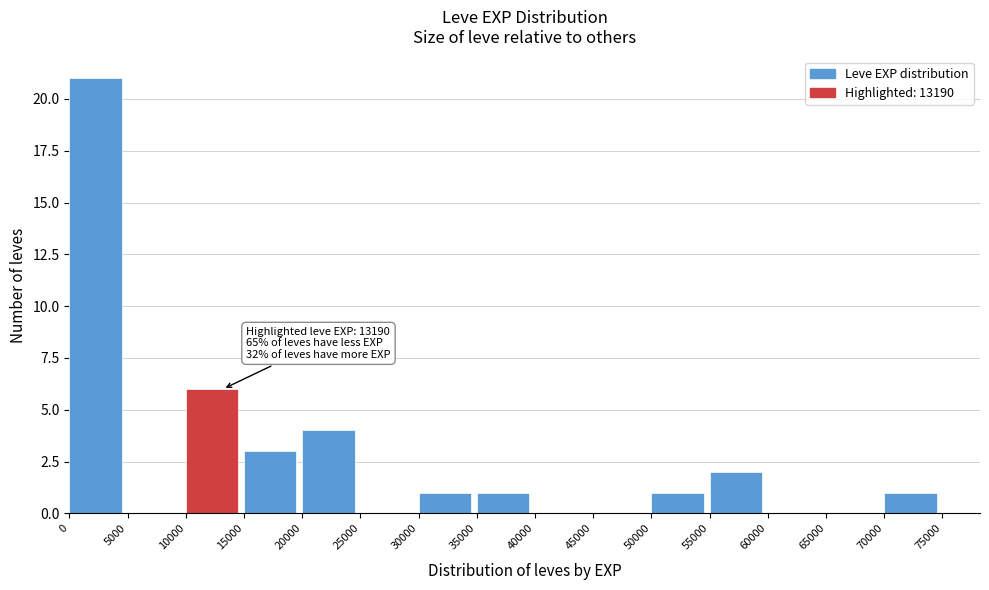

Which range on the x-axis has the tallest bar?

0 to 5000